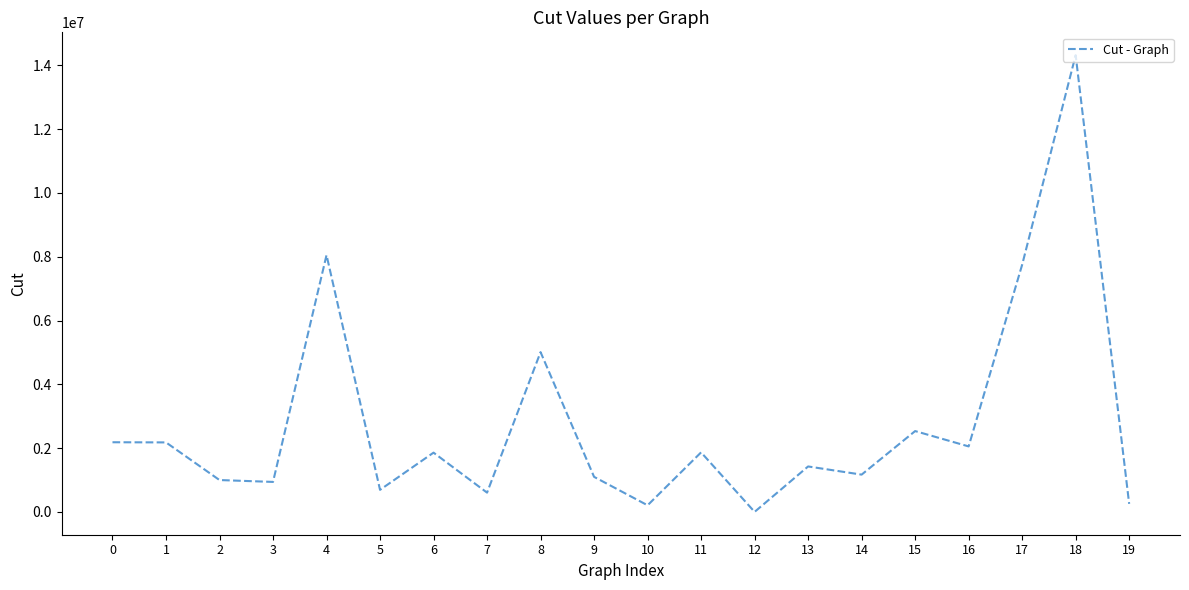

How many series are shown in this chart?

1